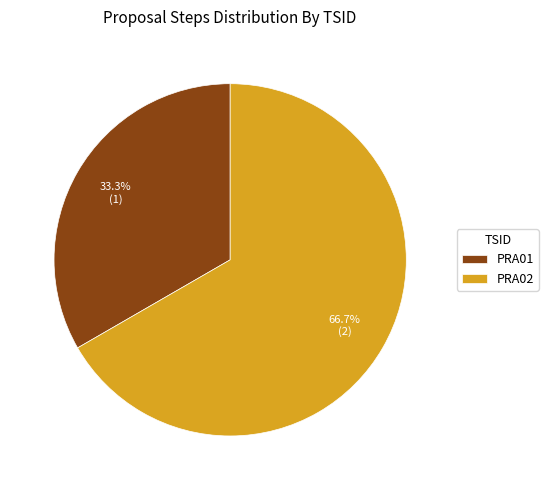

The PRA01 slice represents 33% of the pie. True or false?

True